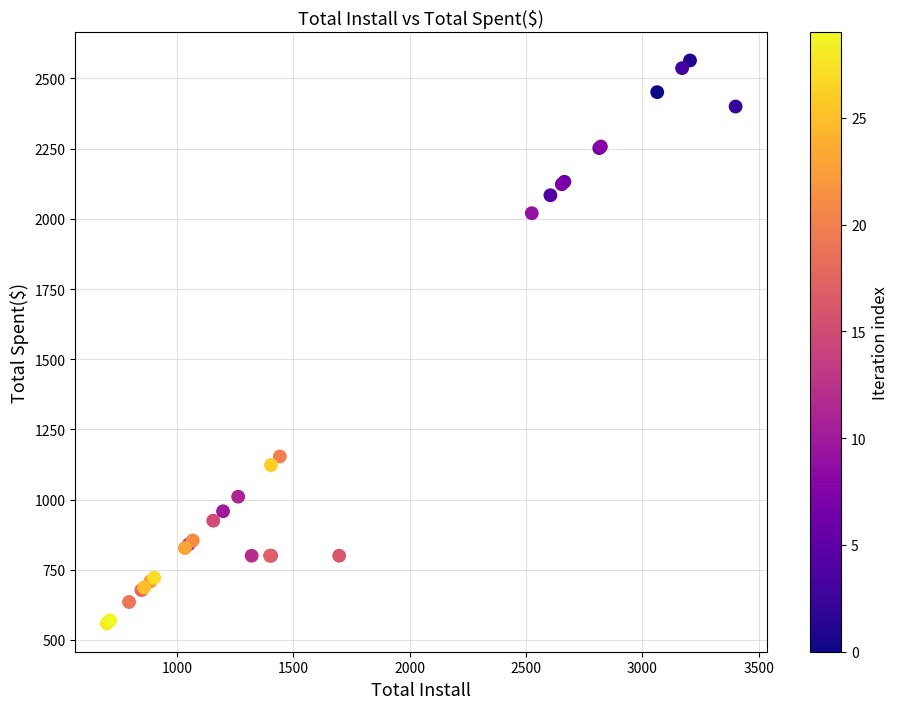

What Y value in the scatter plot is closest to 1561?

1153.6